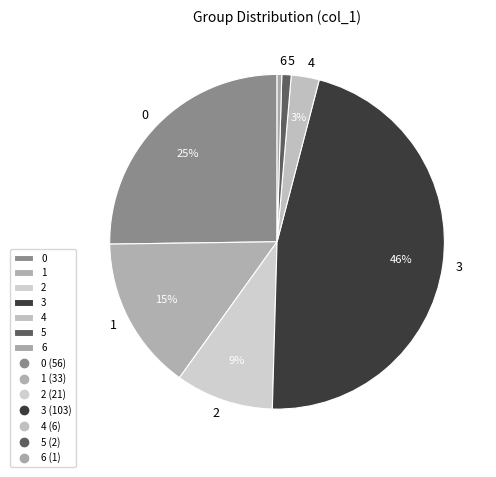

Combined, do 0 and 1 account for over 50%?

No